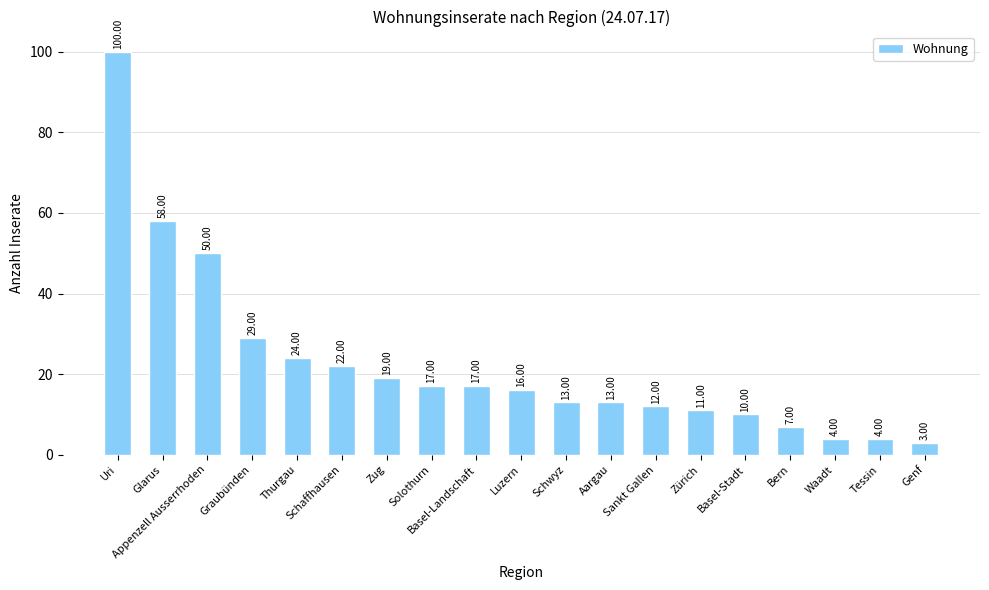

At which label is the value closest to 51?

Appenzell Ausserrhoden